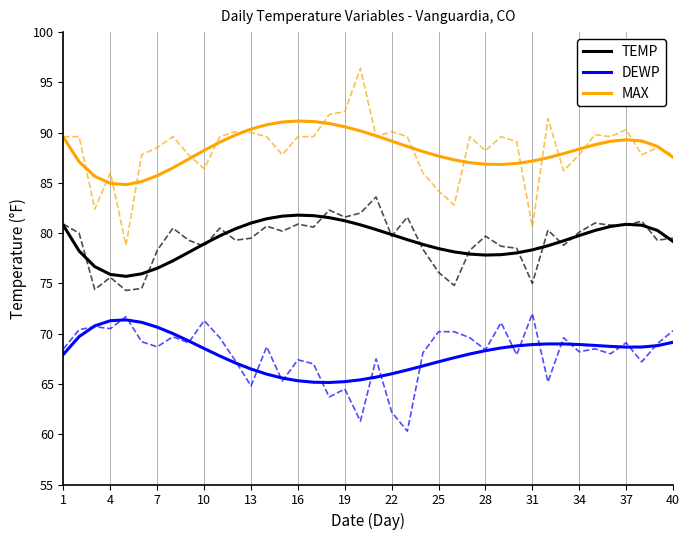

Read the DEWP value at 28.

68.3